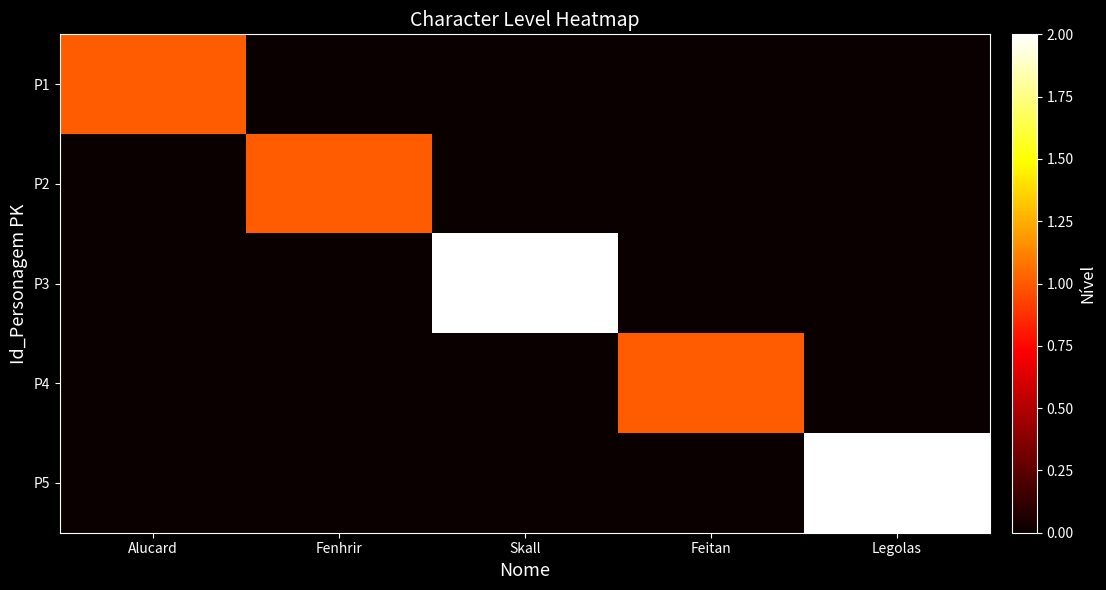

At which category is the sum across all series the highest?

Skall